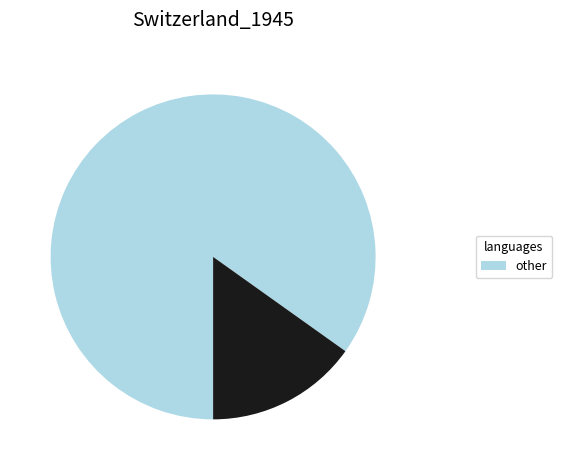

Is there a majority slice in this chart?

Yes